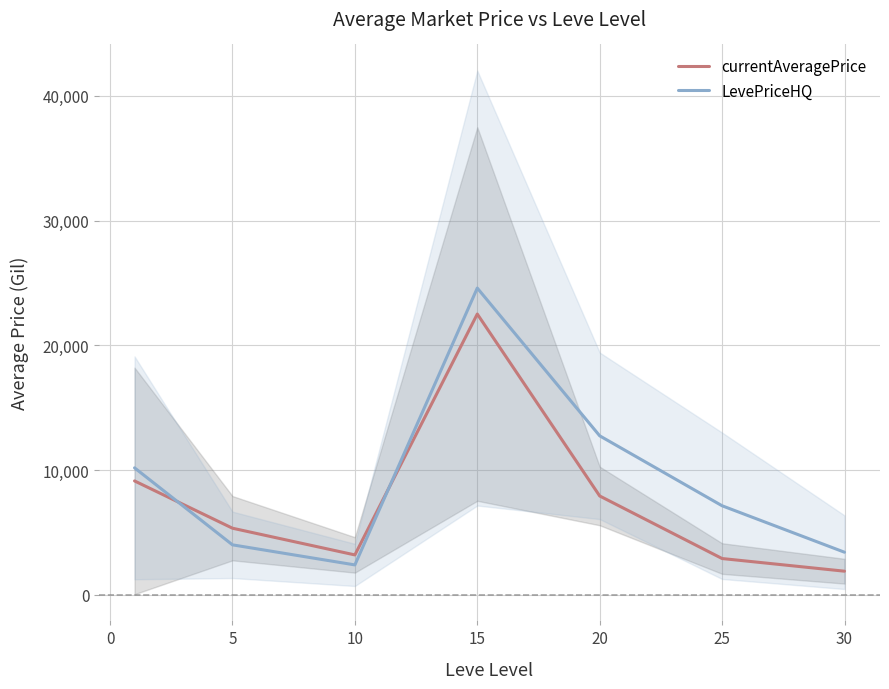

True or false: LevePriceHQ and currentAveragePrice intersect in this chart.

True